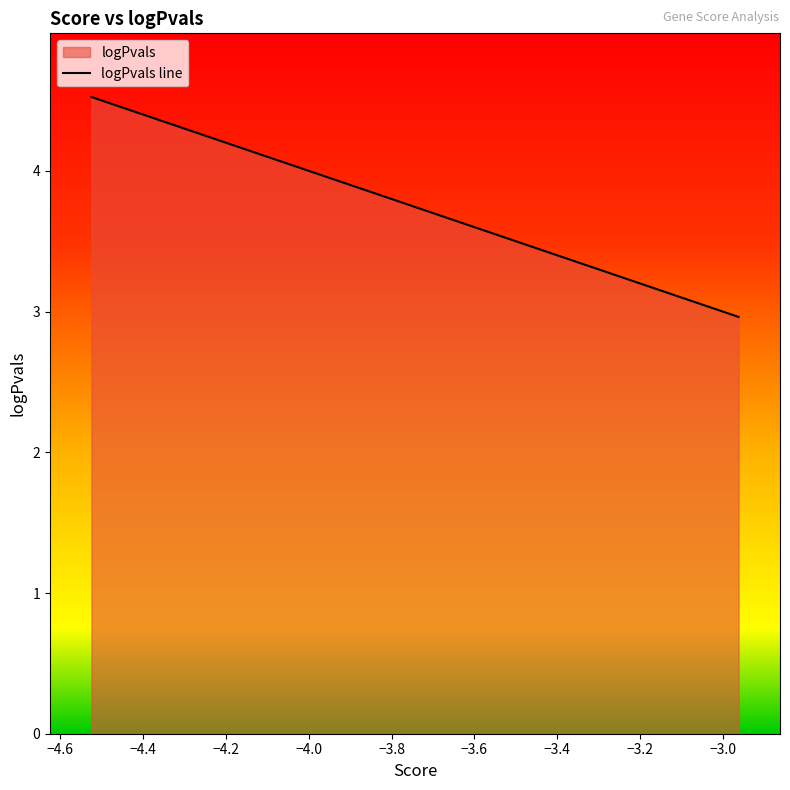

What is the greatest value displayed?

4.5